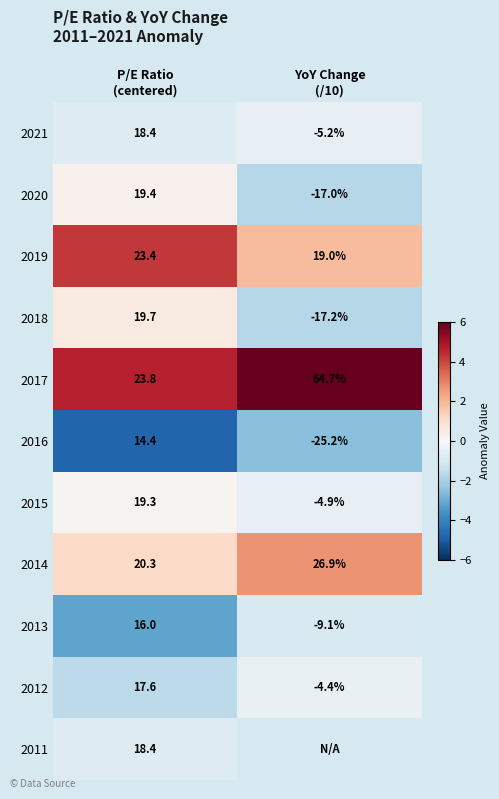

What is the difference between the highest and lowest values at P/E Ratio
(centered)?

9.4